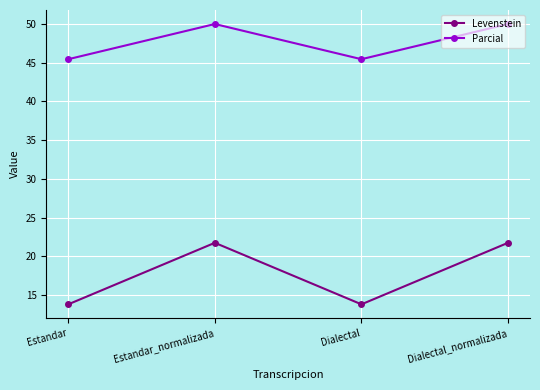

Does the chart display data point markers on the line(s)?

Yes